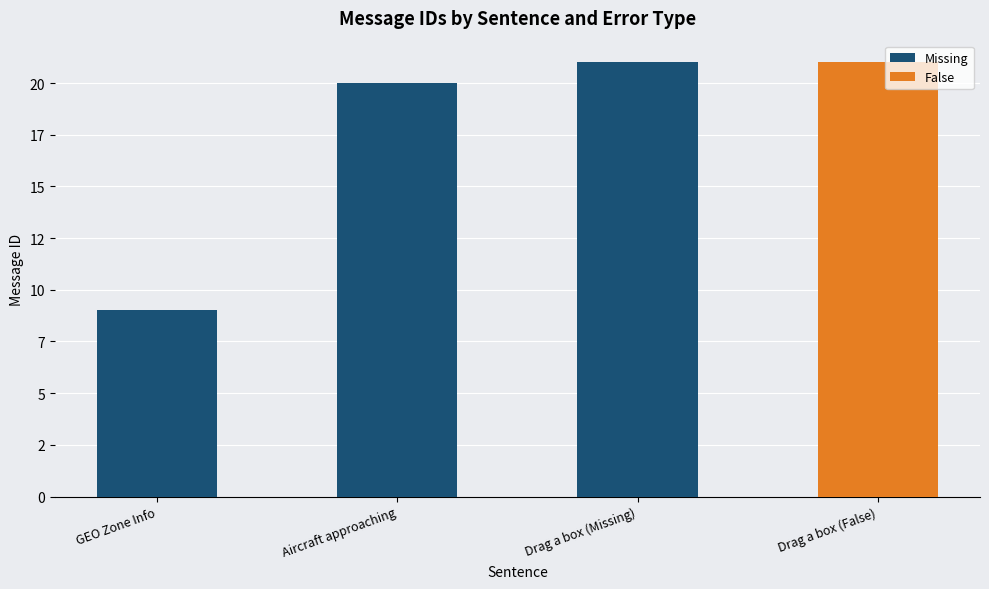

True or false: the data shows 33 at Aircraft approaching.

False